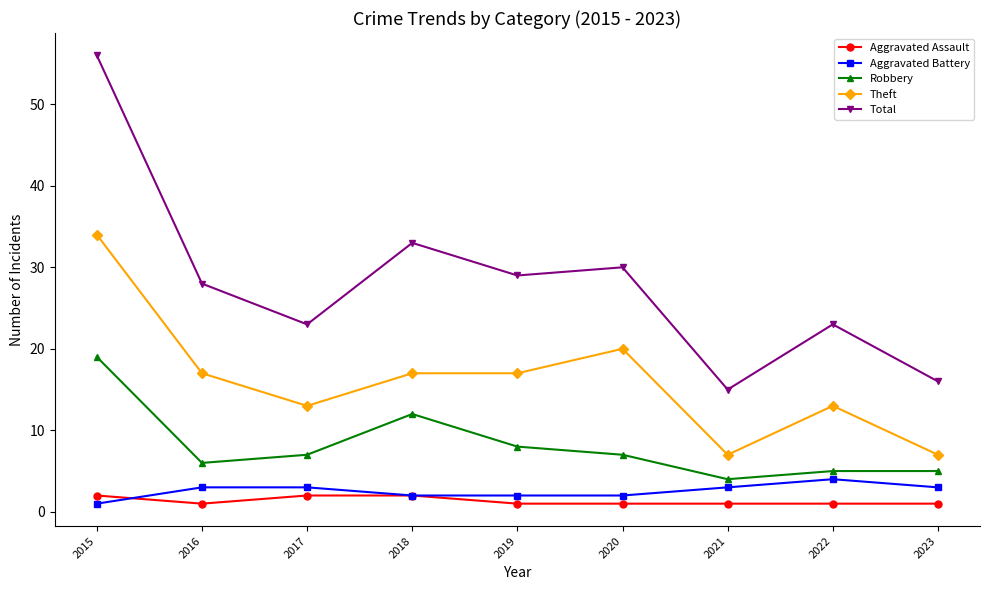

True or false: Total and Robbery cross at least once.

False